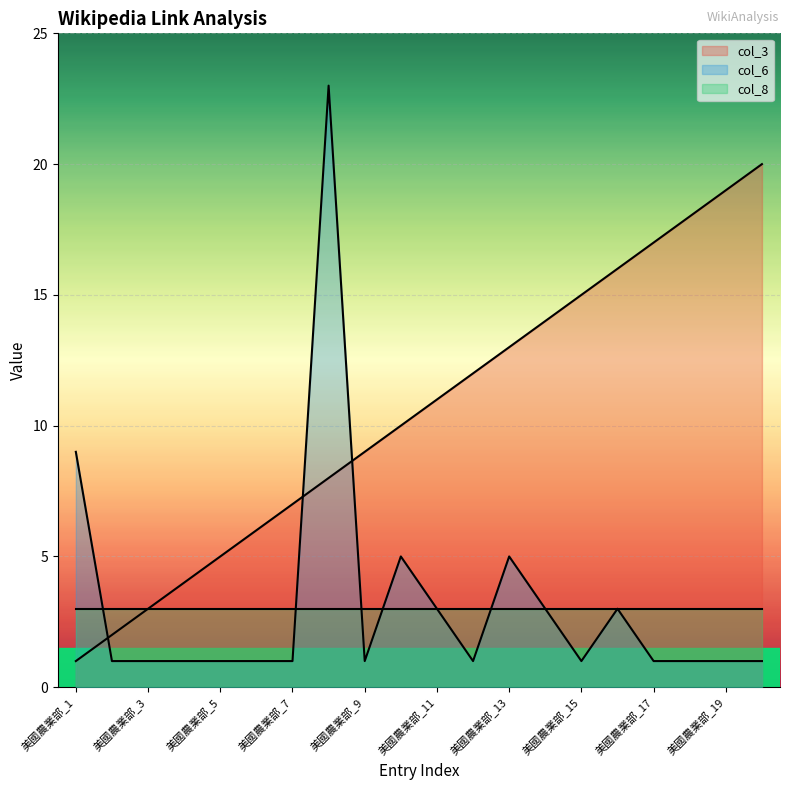

Does the chart display data point markers on the line(s)?

No